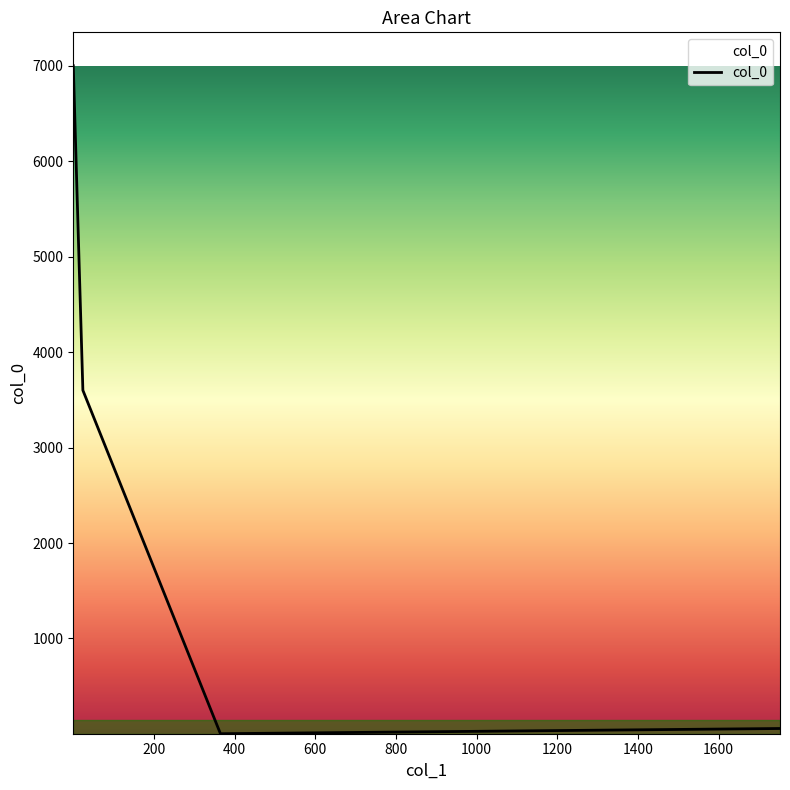

How many lines are shown in the chart?

1